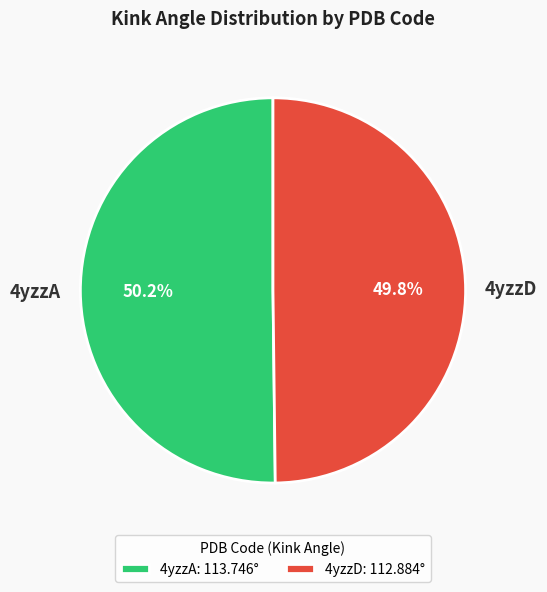

Approximately how many times larger is the value at 4yzzD compared to 4yzzA?

1.0